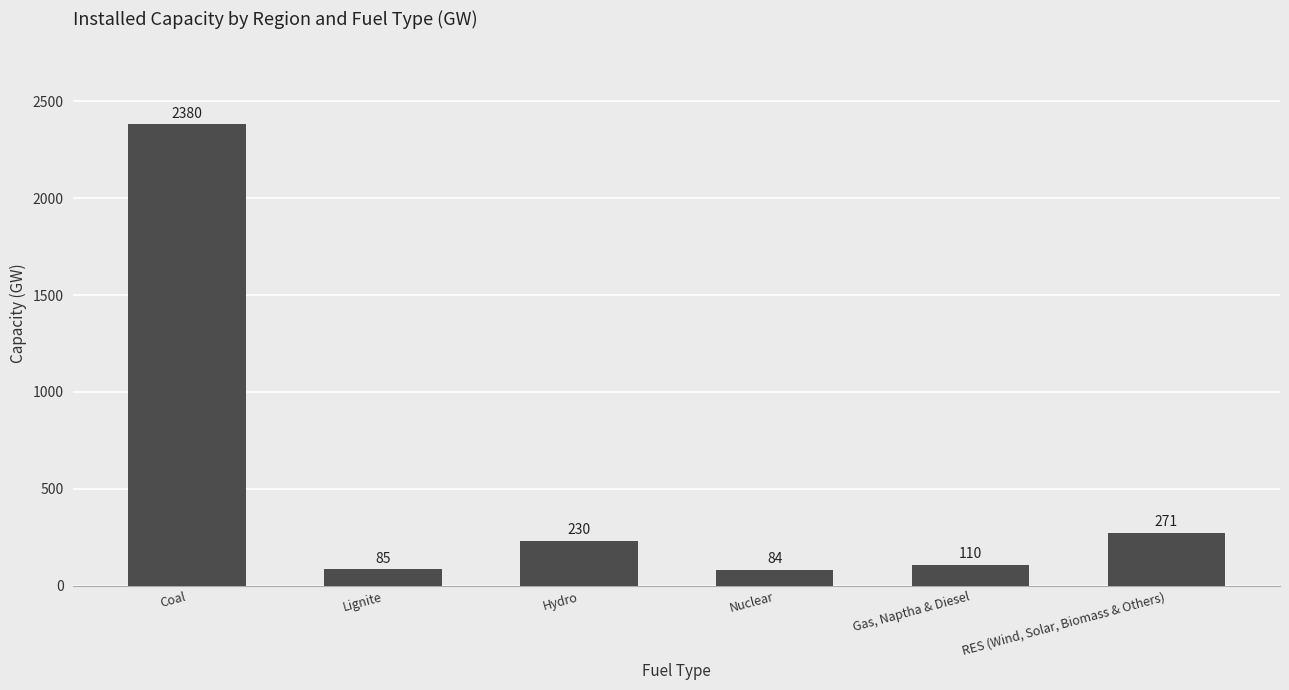

Reading left to right, extract all data points from this chart.

2380	85	230	84	110	271